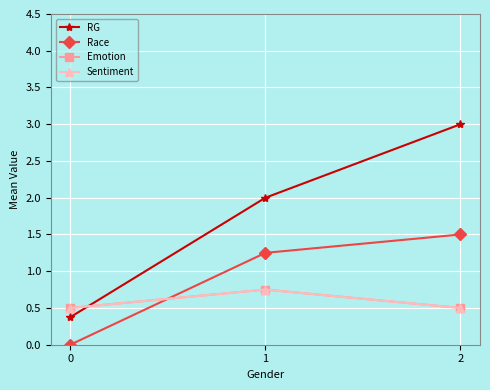

Reading left to right, transcribe all the data shown in this chart.

RG: 0.4	2.0	3.0
Race: 0.0	1.2	1.5
Emotion: 0.5	0.8	0.5
Sentiment: 0.5	0.8	0.5